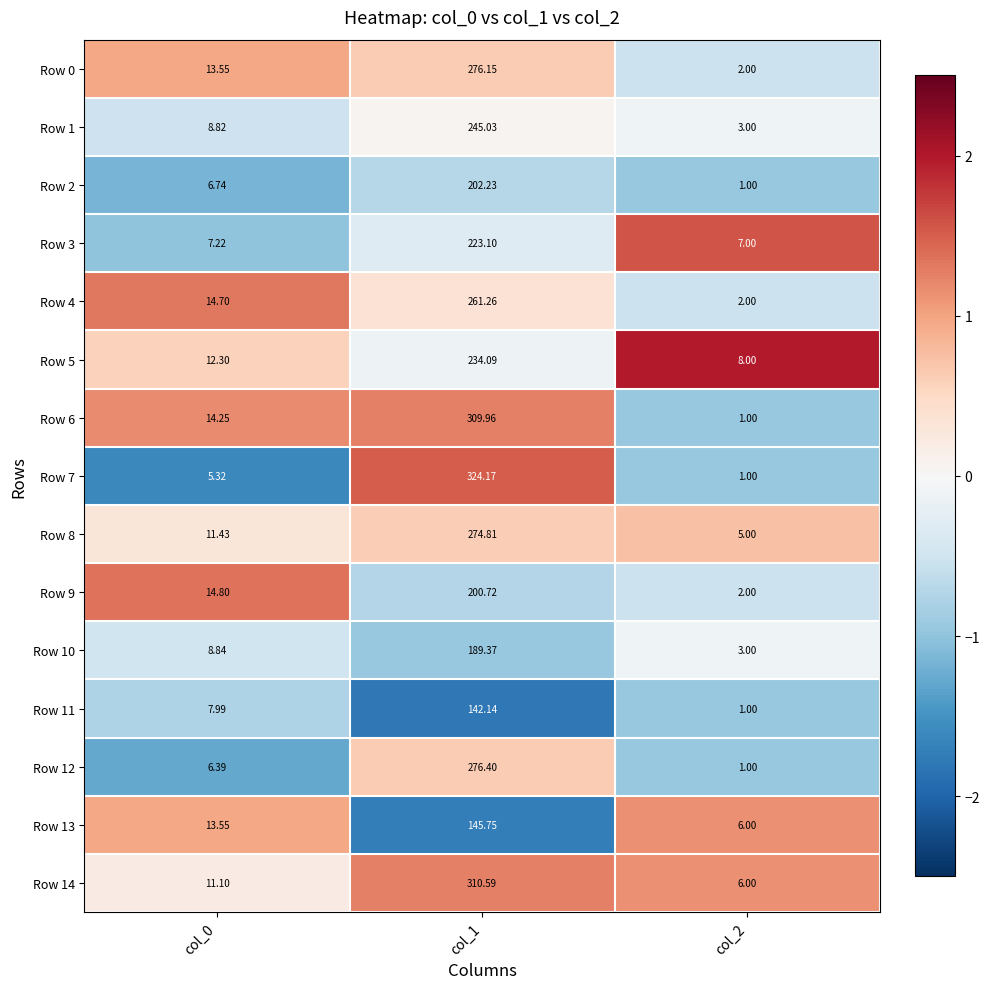

At which category is the sum across all series the highest?

col_1